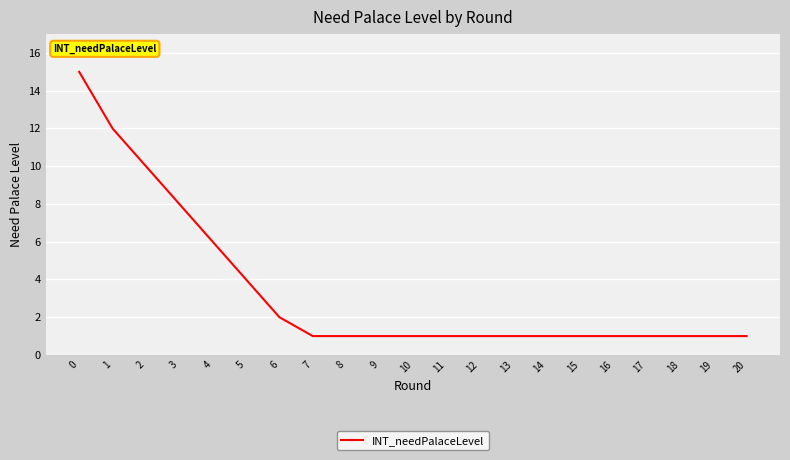

What is the difference between the maximum and minimum values?

14